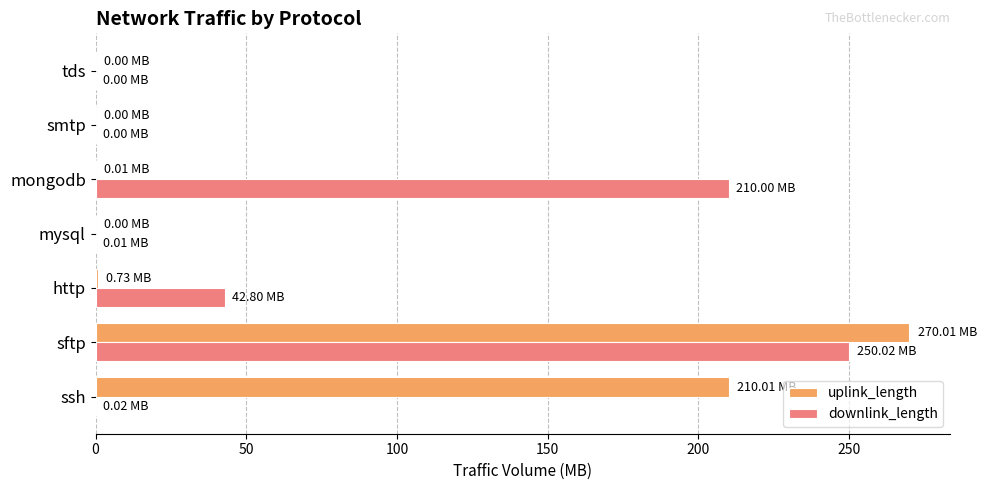

At which category is the sum across all series the highest?

sftp